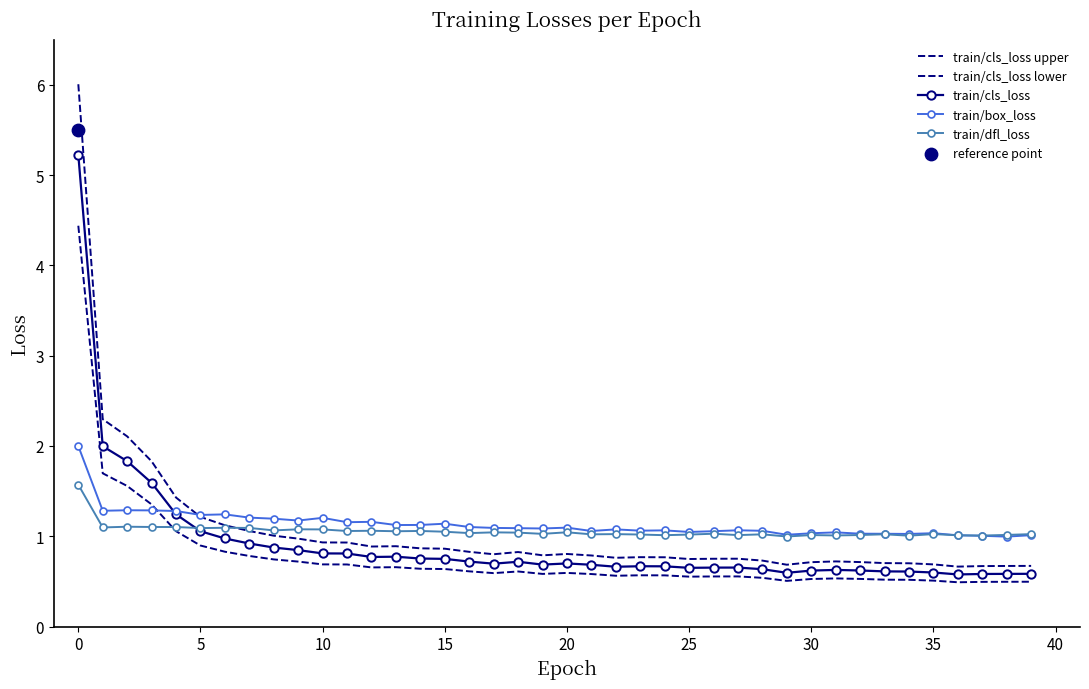

Which series contains the lowest Y value?

train/cls_loss lower